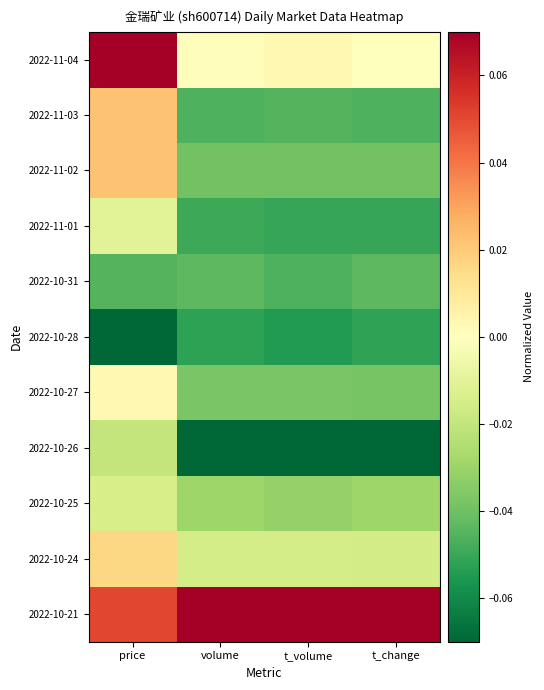

Which category has the lowest value across all series?

volume